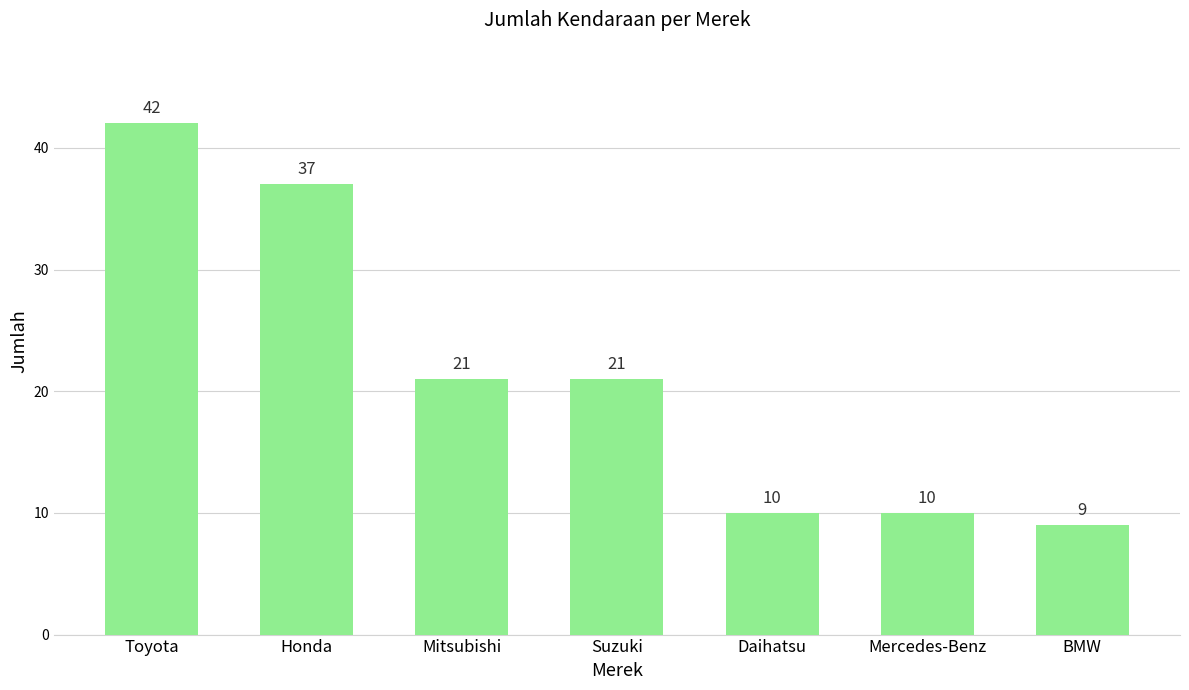

Between Honda and BMW, which is larger?

Honda